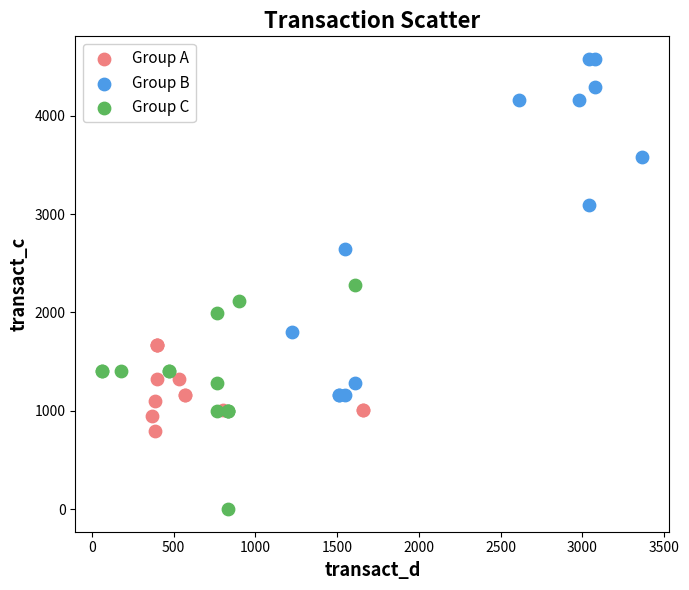

Which series has the widest spread of Y values?

Group B